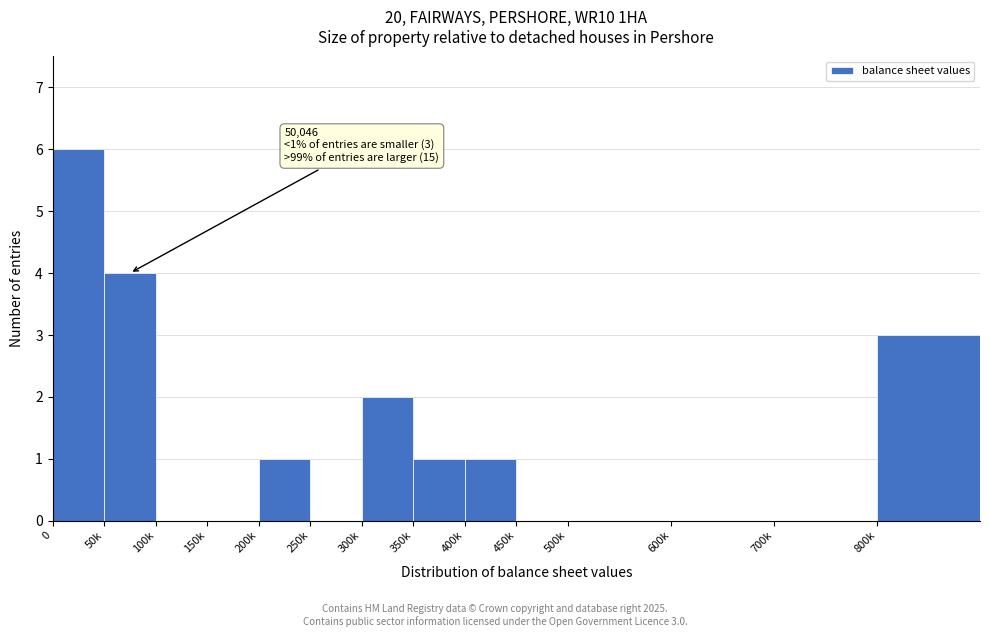

Reading left to right, transcribe all the data shown in this chart.

0=6	50k=4	100k=0	150k=0	200k=1	250k=0	300k=2	350k=1	400k=1	450k=0	500k=0	600k=0	700k=0	800k=3